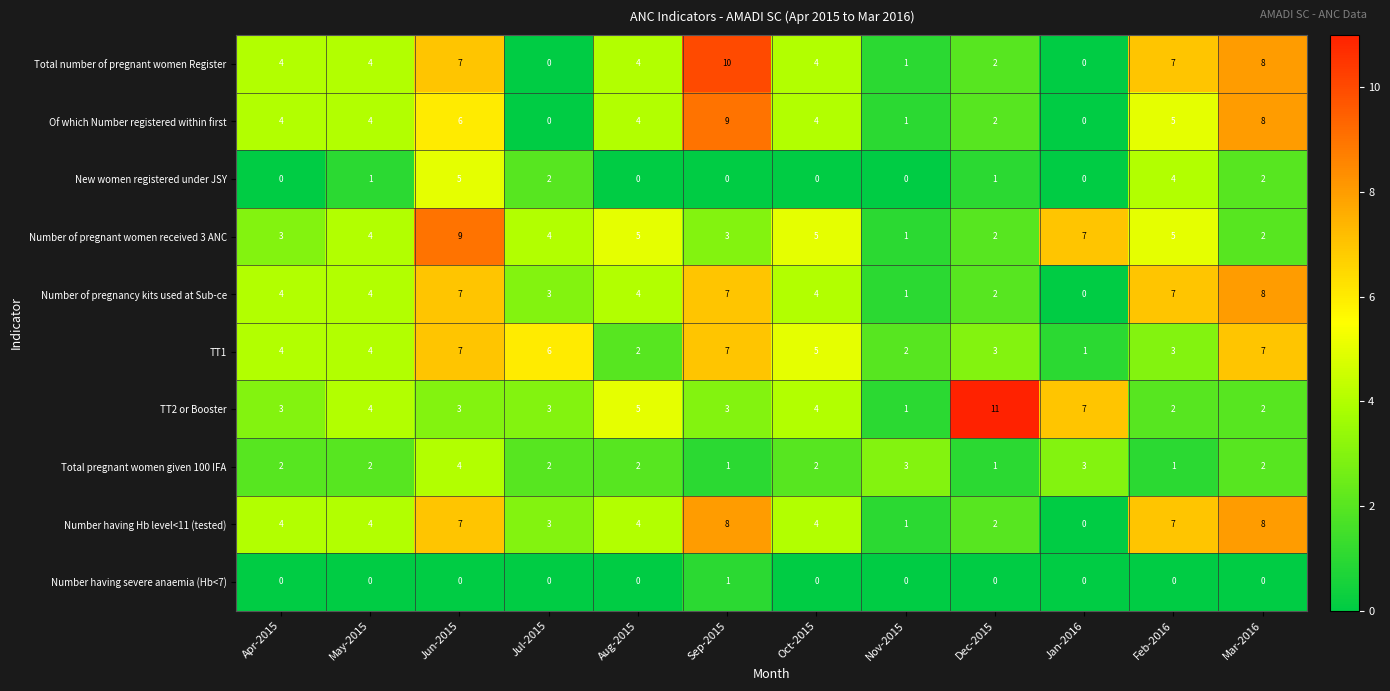

Count the number of data series in this chart.

10